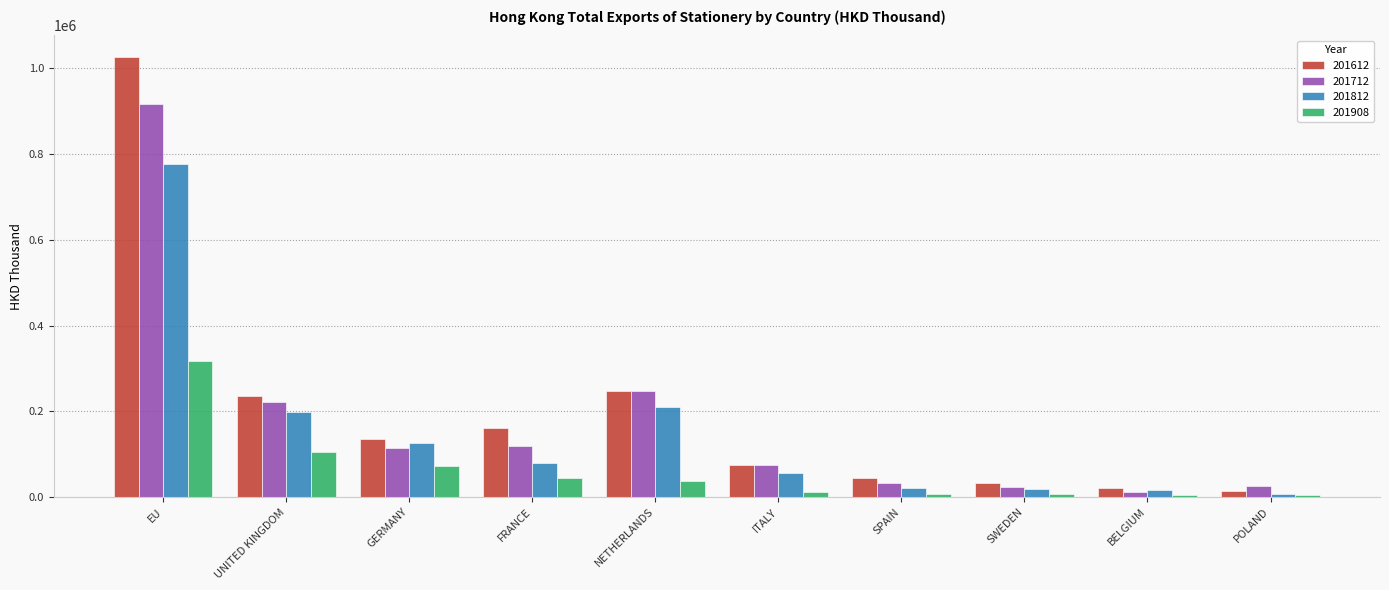

How many bars are there in total?

40